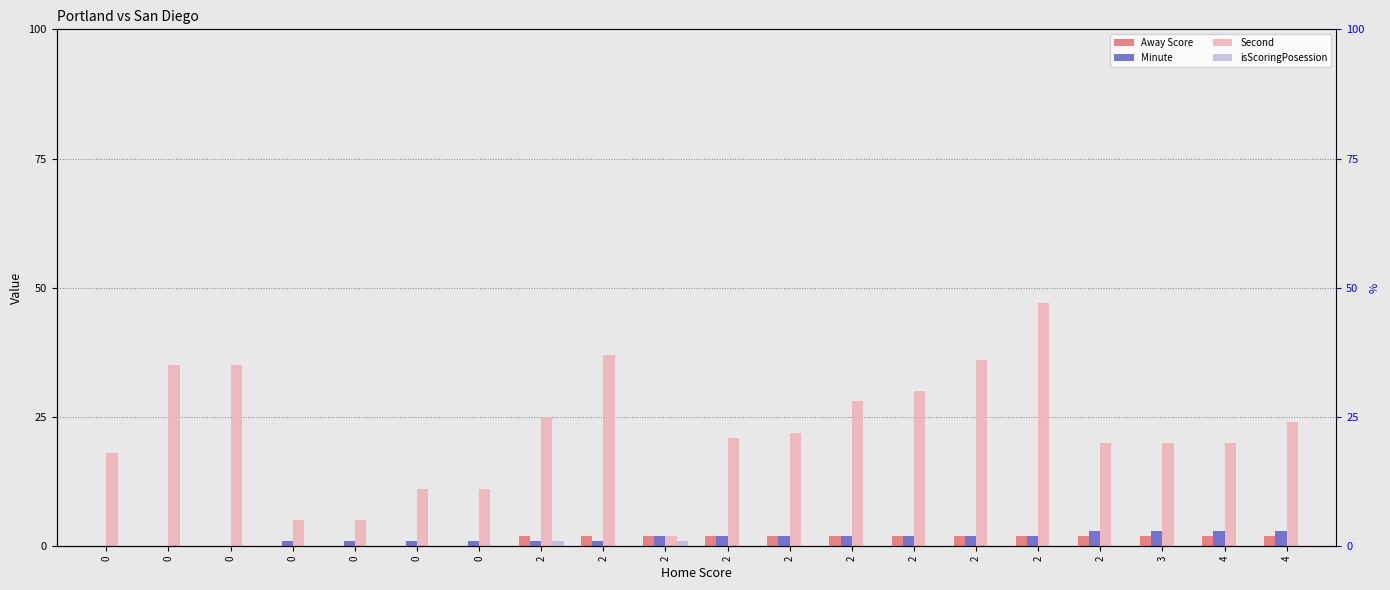

Is it true that Minute equals 1 at 0?

True